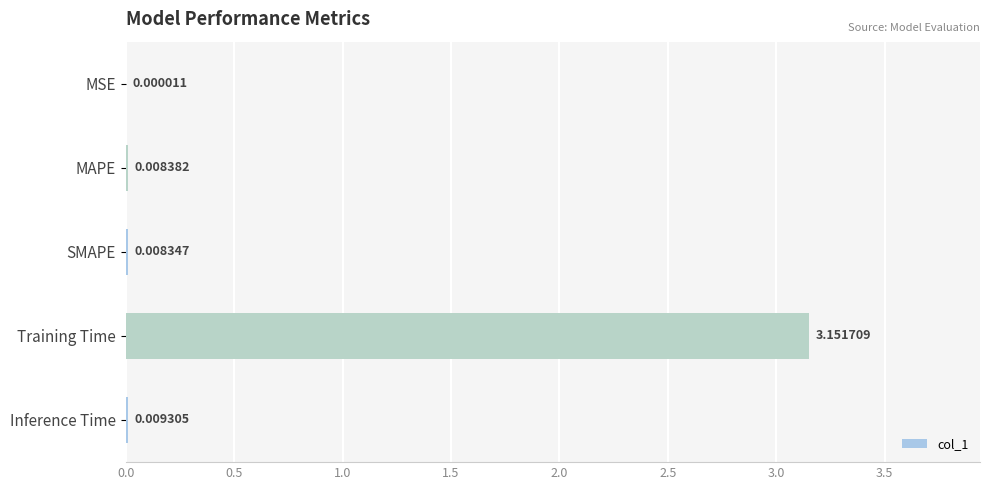

At which category does the chart reach its peak across all series?

Training Time